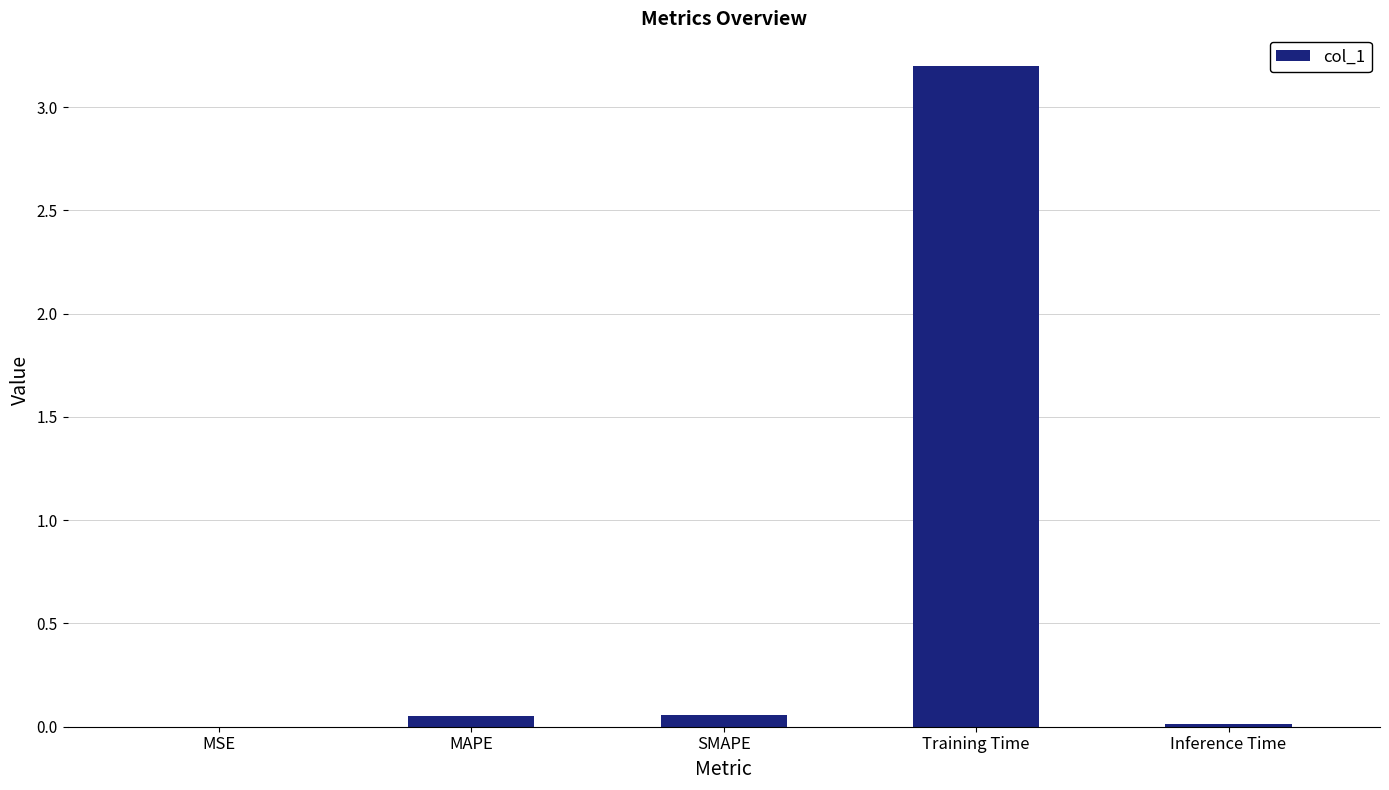

What is the sum of all values?

3.3